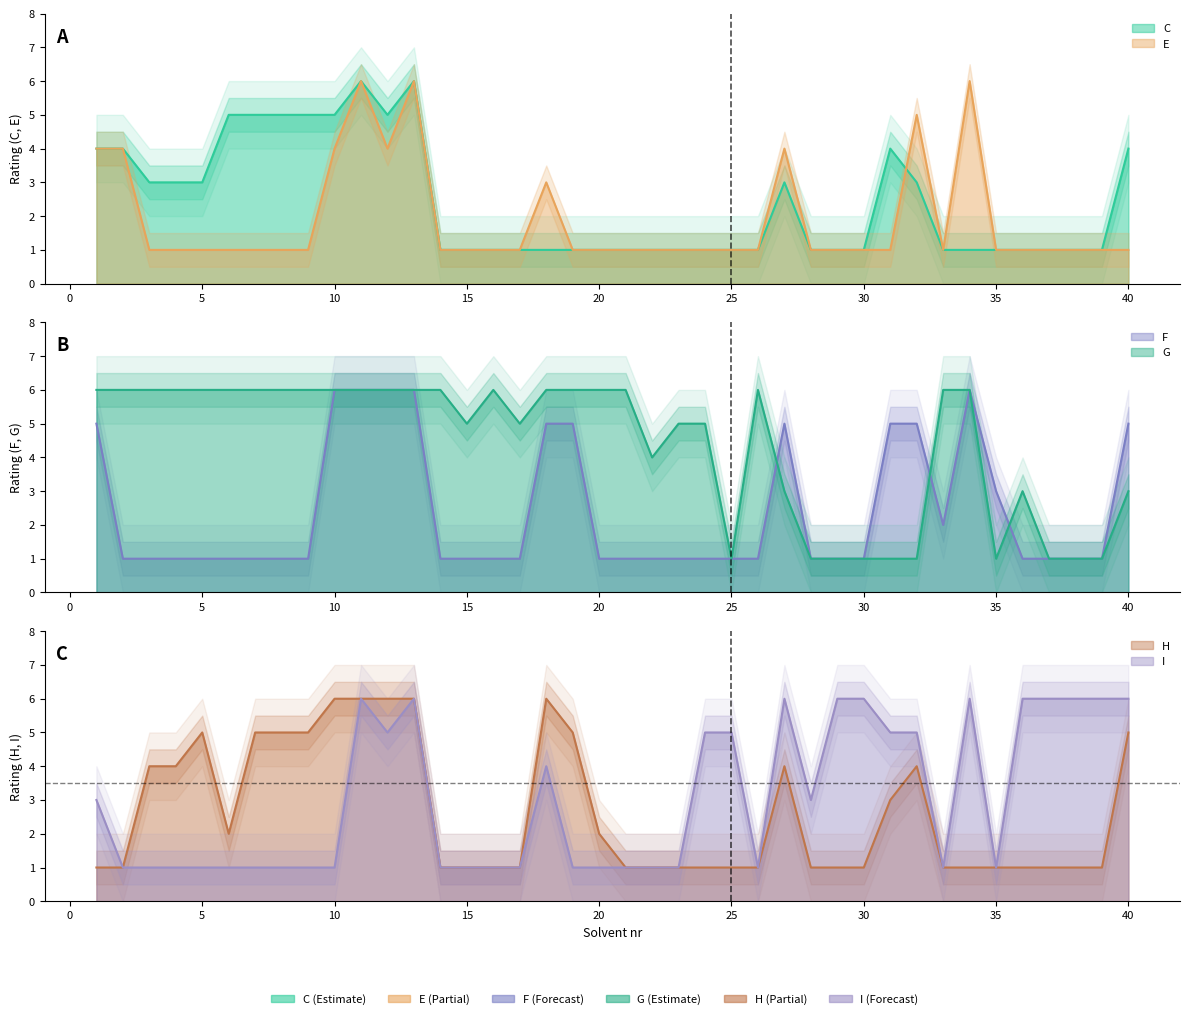

Rank the series by their maximum value, from lowest to highest.

C, E, F, G, H, I